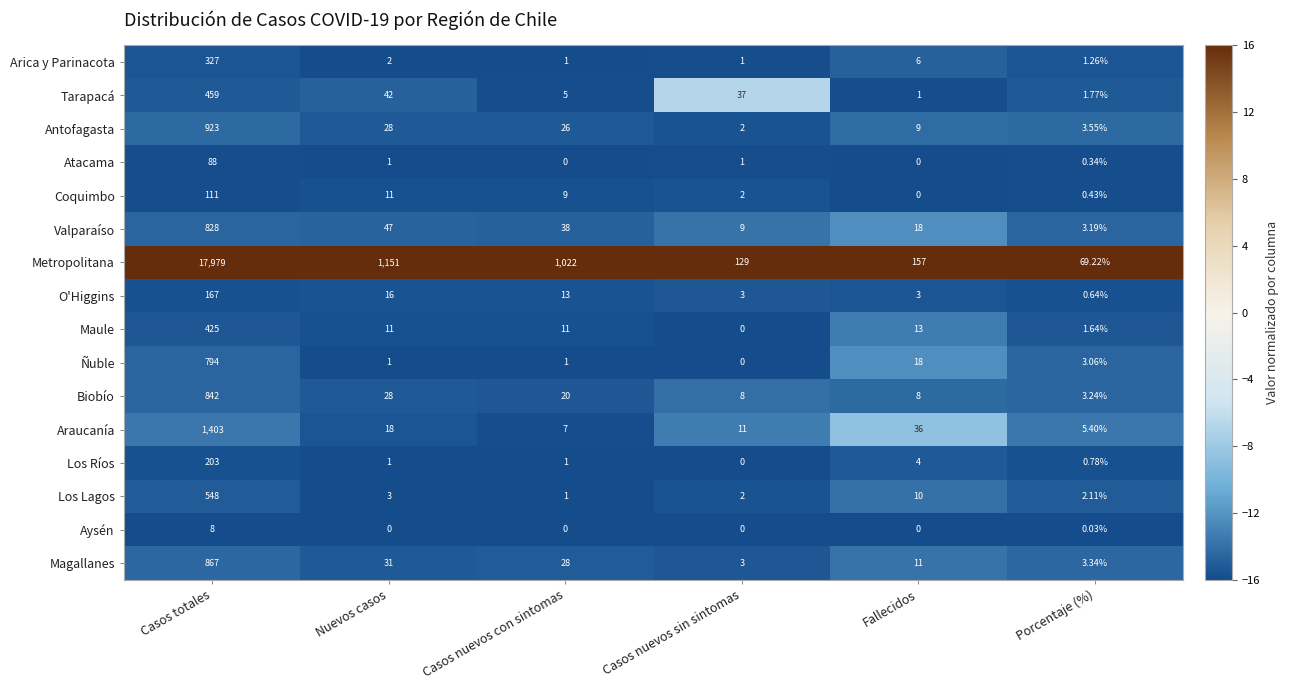

At which category is the sum across all series the highest?

Casos totales